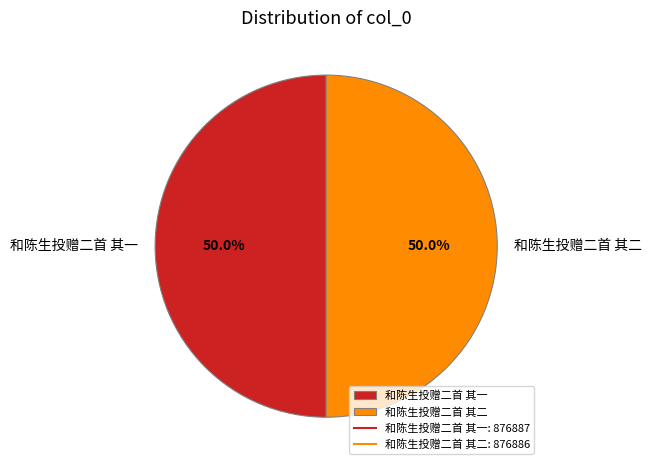

Approximately how many times larger is the value at 和陈生投赠二首 其二 compared to 和陈生投赠二首 其一?

1.0